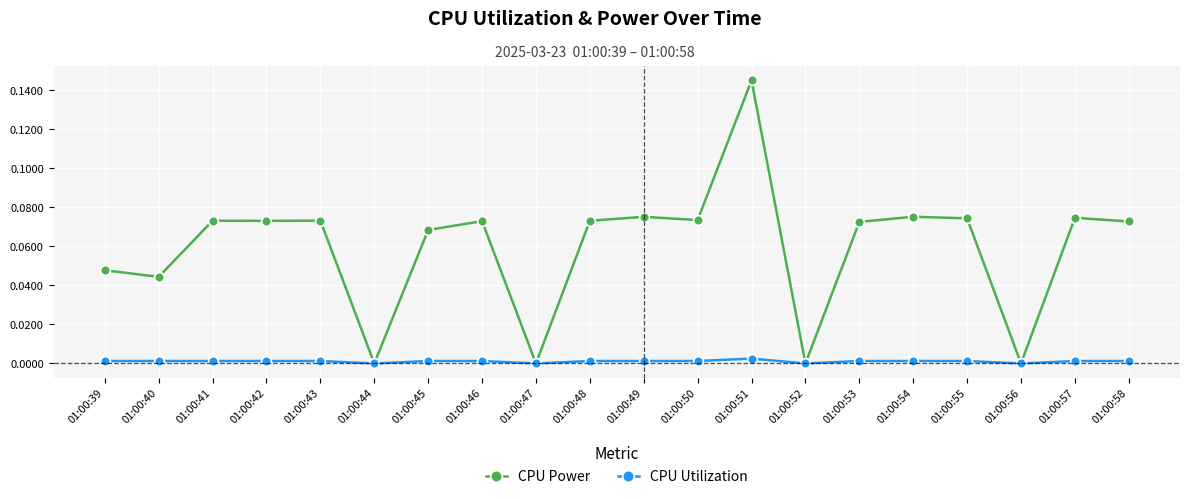

Rank the series by their maximum value, from highest to lowest.

CPU Power, CPU Utilization